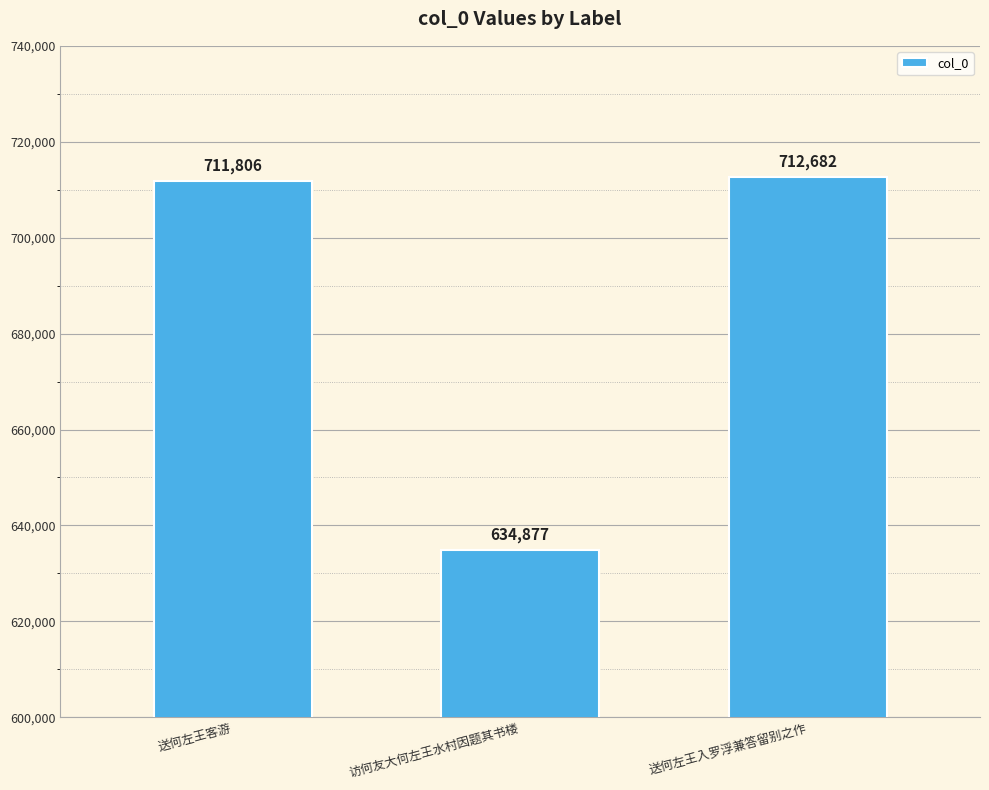

Reading right to left, list all the values displayed in this chart.

712682	634877	711806